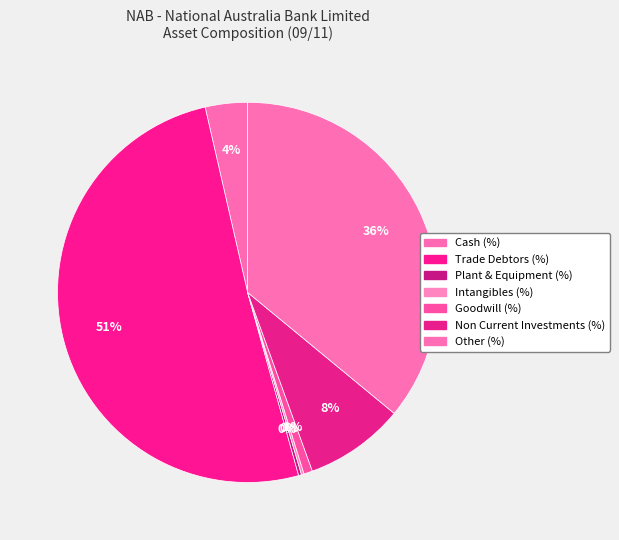

Which category accounts for the majority?

Trade Debtors (%)